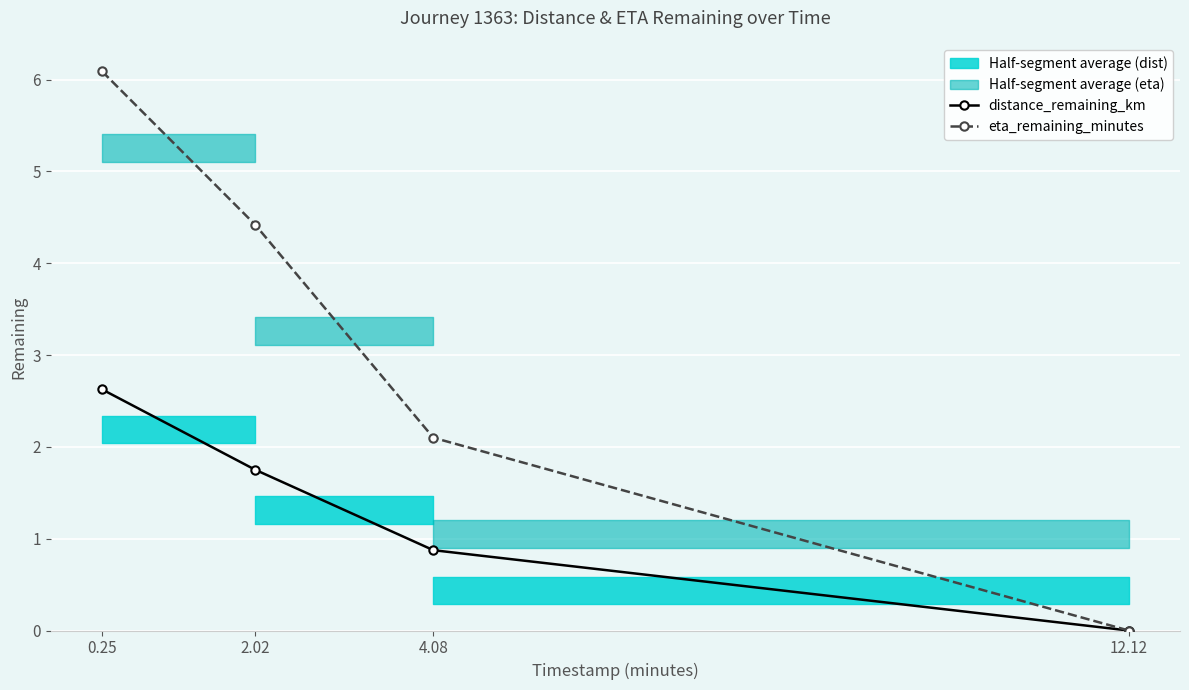

How many positive values does the distance_remaining_km series have?

3